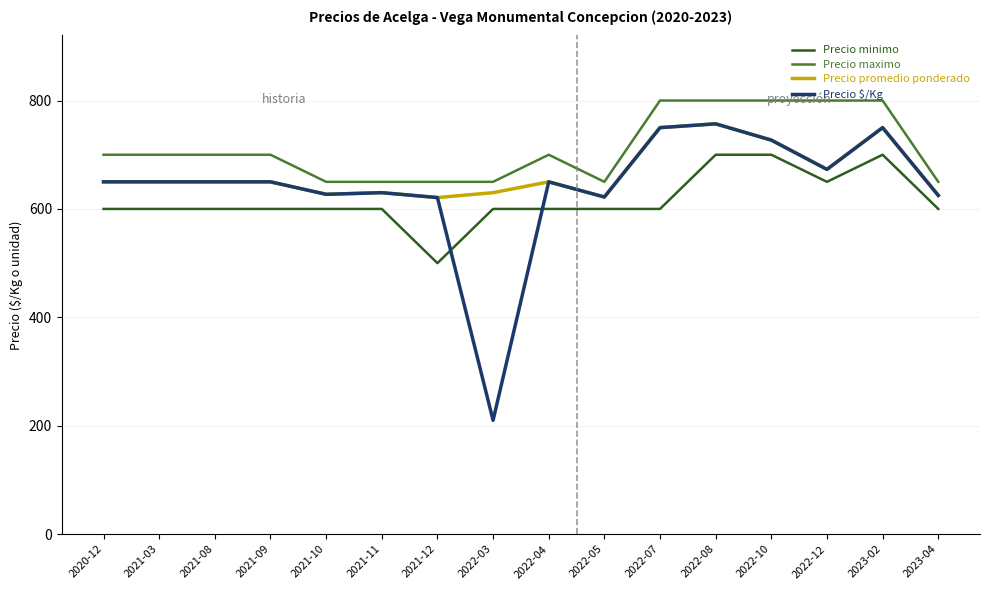

What is the maximum value for Precio promedio ponderado?

757